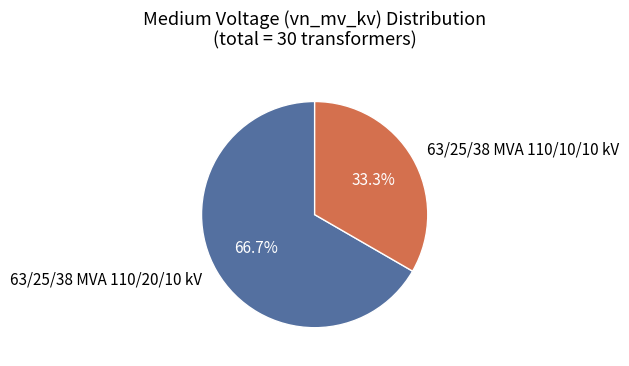

What percentage is the 63/25/38 MVA 110/10/10 kV slice, to the nearest percent?

33%